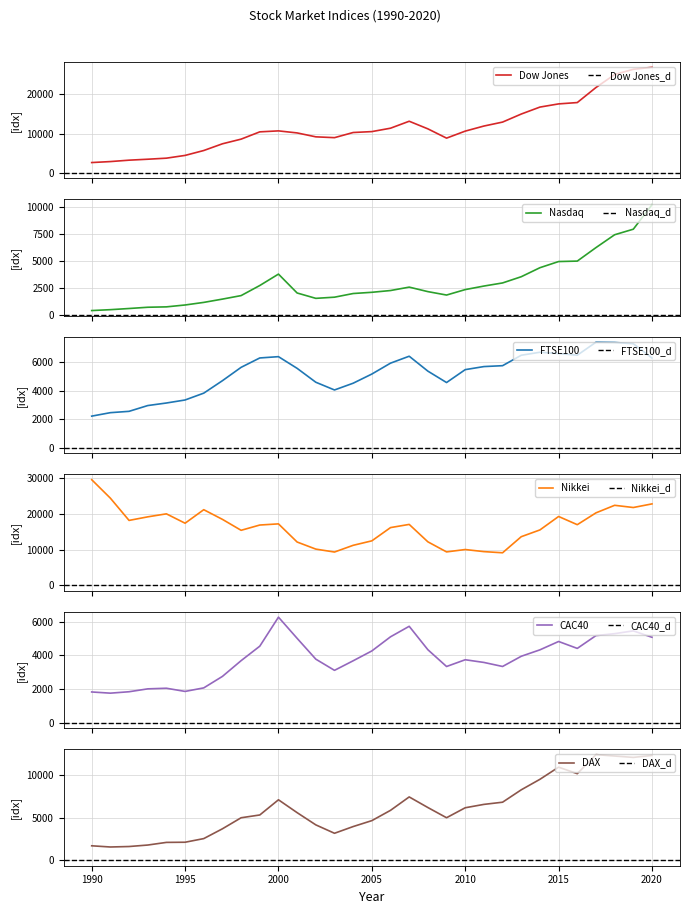

Does the chart have visible grid lines?

Yes